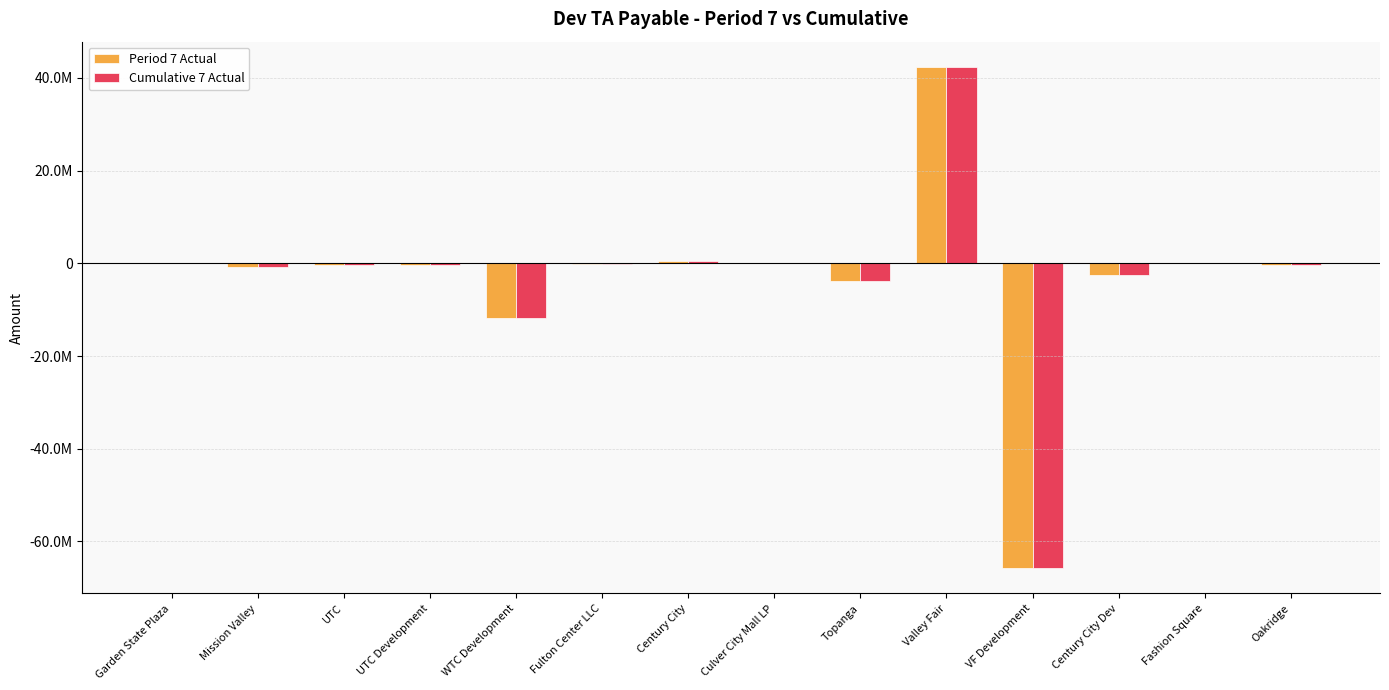

Is it true that Cumulative 7 Actual equals -431474.0 at Oakridge?

False